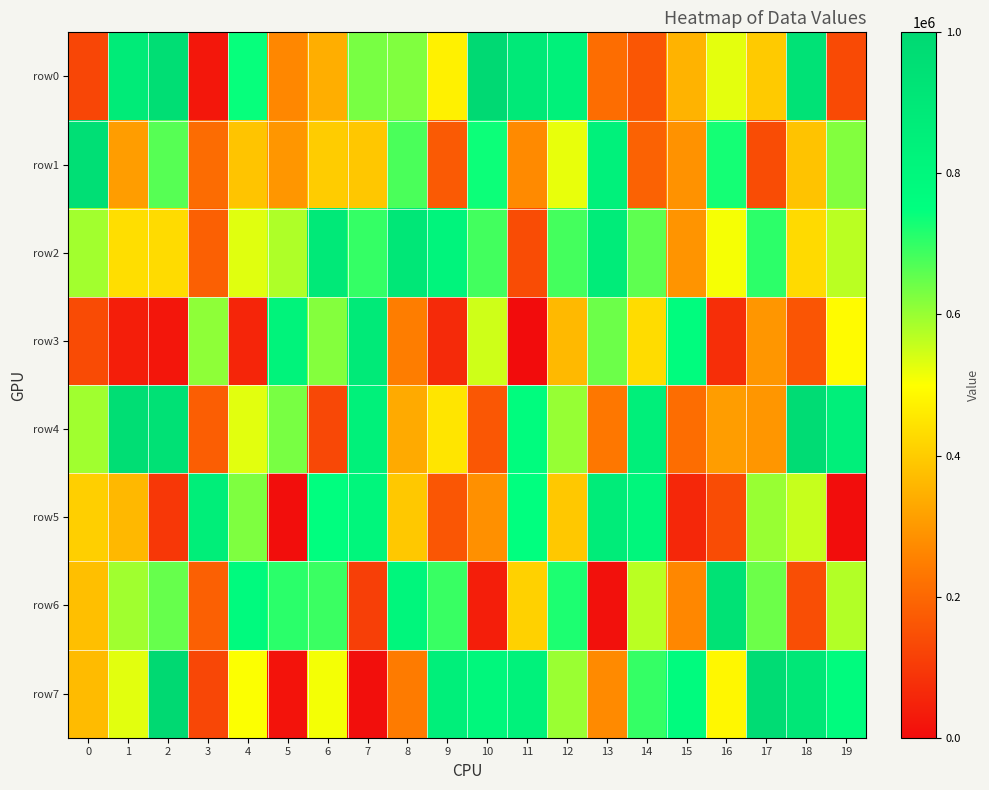

Reading left to right, transcribe all the data shown in this chart.

row0: 0=126297	1=878690	2=959595	3=23610	4=742489	5=267126	6=342201	7=630874	8=624620	9=474290	10=990402	11=889852	12=838642	13=211463	14=162104	15=352476	16=525947	17=397256	18=933736	19=134929
row1: 0=952339	1=310243	2=664495	3=209555	4=386621	5=296837	6=402121	7=392196	8=676799	9=171483	10=737981	11=272133	12=522811	13=835989	14=186094	15=287577	16=730413	17=140178	18=383312	19=621887
row2: 0=591626	1=436476	2=430011	3=183553	4=530577	5=578596	6=889568	7=698480	8=902413	9=818220	10=685339	11=138803	12=683084	13=869008	14=656363	15=292392	16=508862	17=706150	18=428628	19=567796
row3: 0=138079	1=39692	2=22193	3=610220	4=55904	5=820454	6=620813	7=884584	8=247531	9=65594	10=547264	11=957	12=363314	13=643270	14=433379	15=761984	16=75552	17=294939	18=159905	19=493306
row4: 0=592631	1=962807	2=940876	3=178433	4=528947	5=631553	6=131028	7=838911	8=334453	9=450923	10=162976	11=764054	12=602546	13=232732	14=851996	15=211204	16=308840	17=295360	18=974009	19=851202
row5: 0=407054	1=362670	2=93974	3=859331	4=625190	5=4645	6=751917	7=804926	8=393577	9=161577	10=283930	11=748240	12=393836	13=872438	14=808538	15=59578	16=140237	17=600682	18=555444	19=3692
row6: 0=376487	1=593032	2=650281	3=183011	4=776794	5=708622	6=691601	7=112562	8=804141	9=693661	10=39447	11=410473	12=721909	13=10410	14=567886	15=266948	16=935826	17=643380	18=144246	19=576103
row7: 0=368434	1=528771	2=994267	3=128275	4=503445	5=16347	6=511539	7=7515	8=241793	9=852753	10=799362	11=833532	12=598002	13=272669	14=698097	15=770041	16=485107	17=973084	18=901336	19=775317